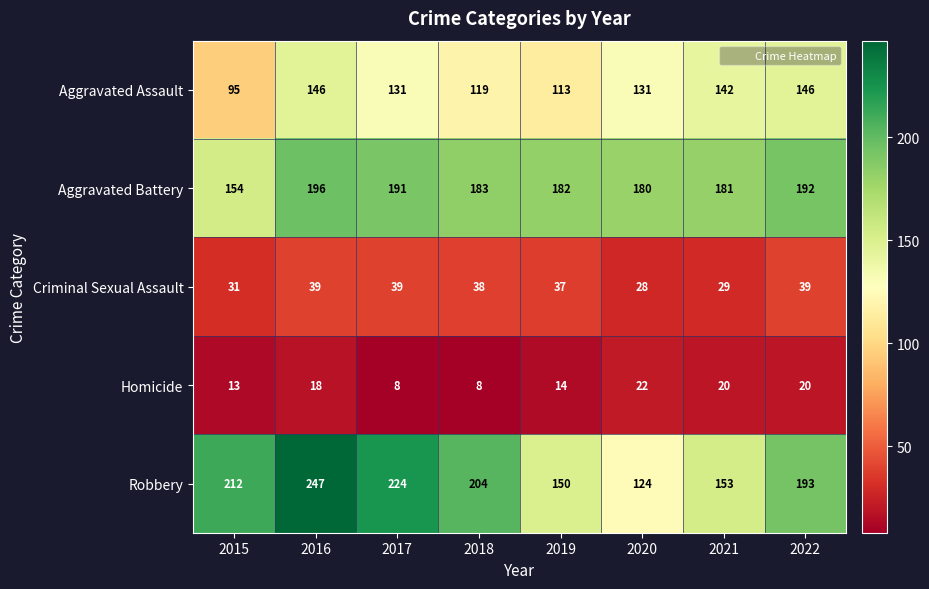

Is it true that Aggravated Assault equals 66 at 2015?

False